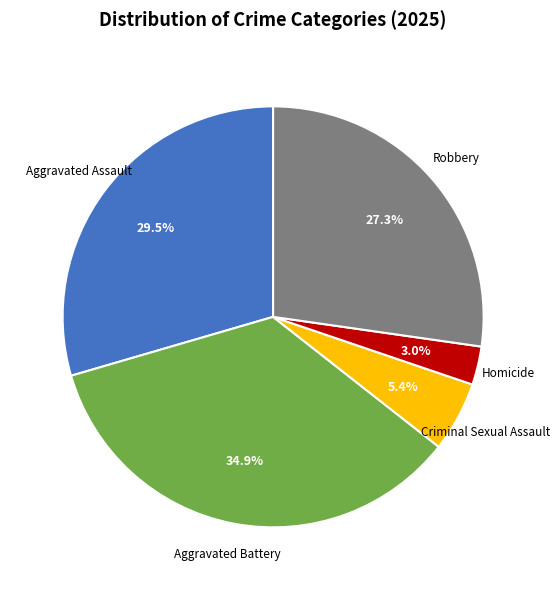

How many slices are in this pie chart?

5